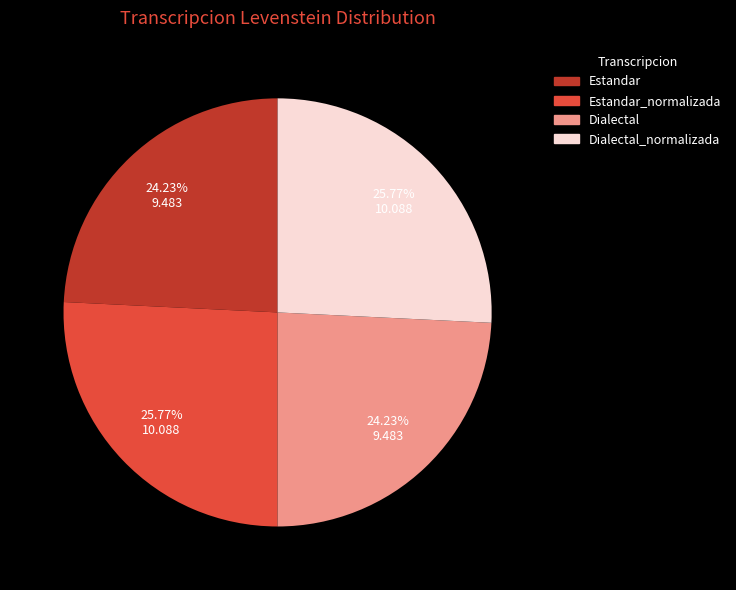

Is there any slice that represents more than half of the pie?

No